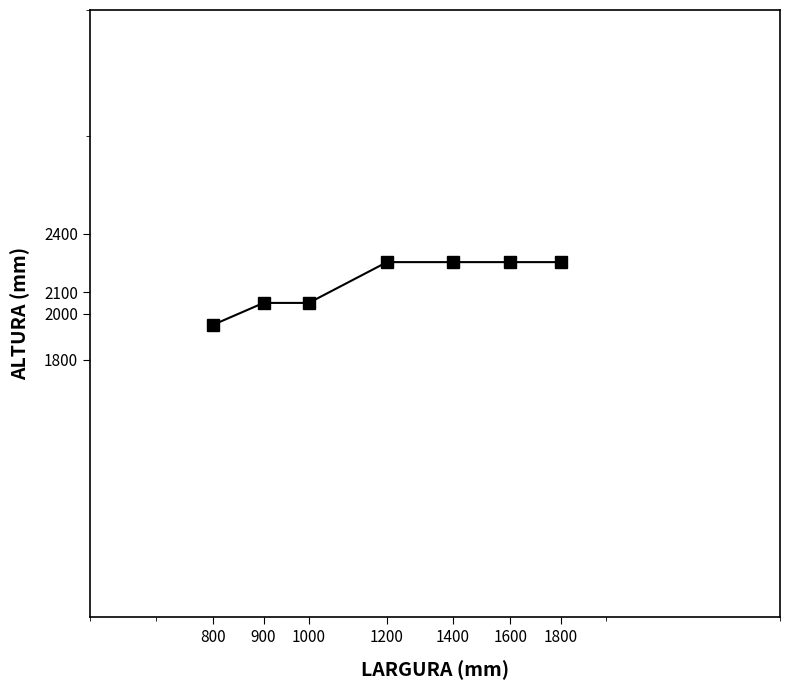

Rank the categories by value from lowest to highest.

800, 900, 1000, 1200, 1400, 1600, 1800